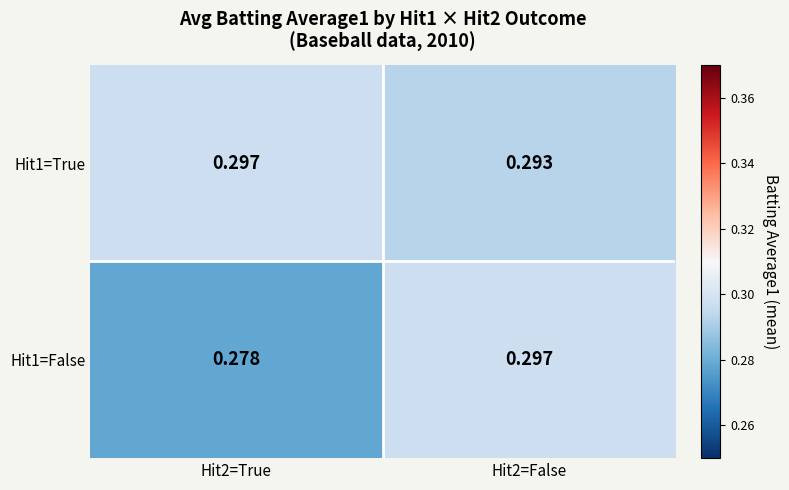

Is the value of Hit1=True at Hit2=False greater than the value of Hit1=False at Hit2=False?

No